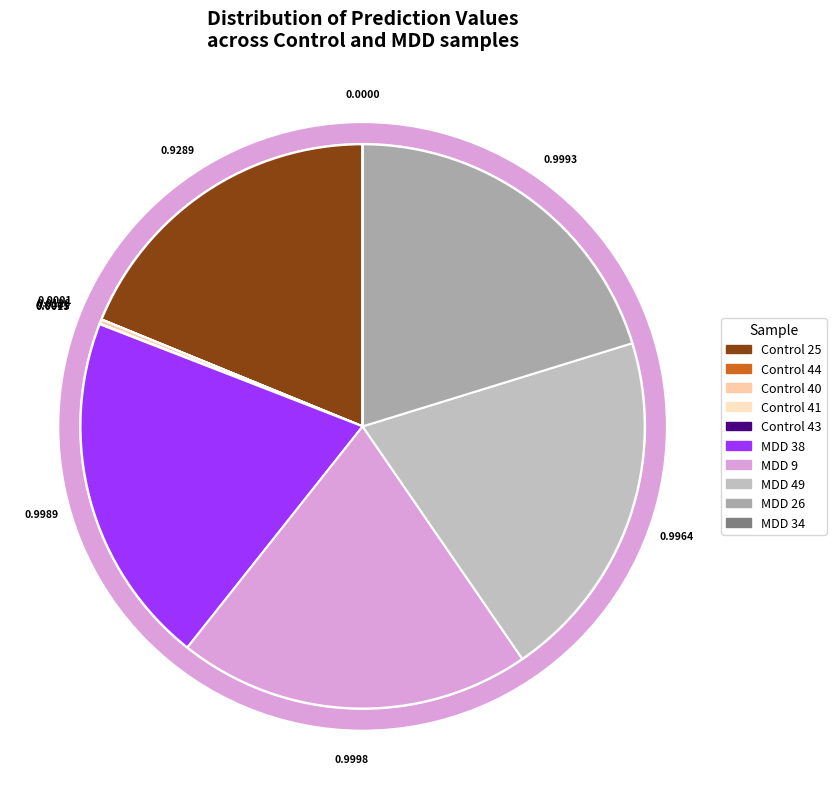

Rank the categories by value from lowest to highest.

MDD 34, Control 41, Control 44, Control 43, Control 40, Control 25, MDD 49, MDD 38, MDD 26, MDD 9